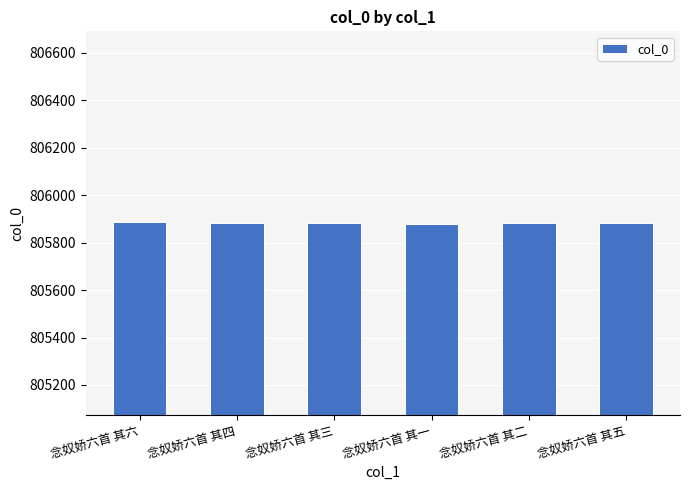

What is the minimum value shown in the chart?

805880